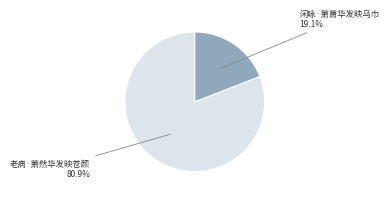

How many segments does this pie chart have?

2